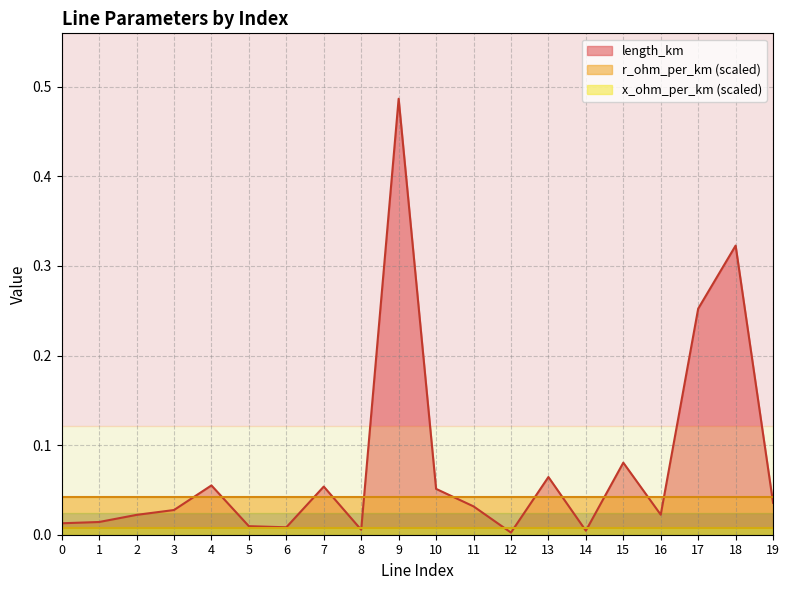

At which category is the sum across all series the highest?

9